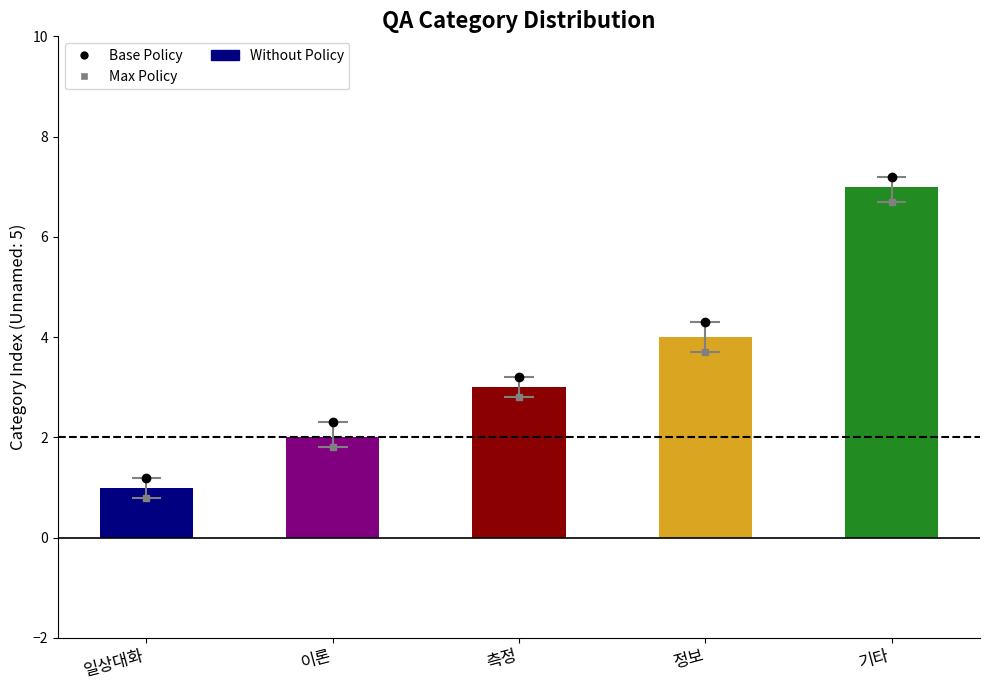

Count the number of categories in the chart.

5